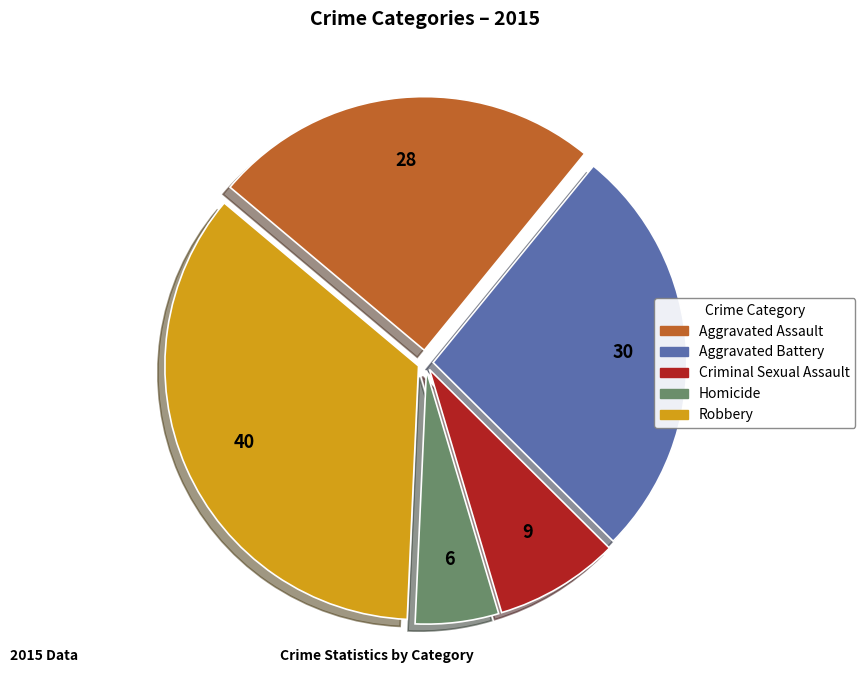

Between Criminal Sexual Assault and Aggravated Battery, which is larger?

Aggravated Battery